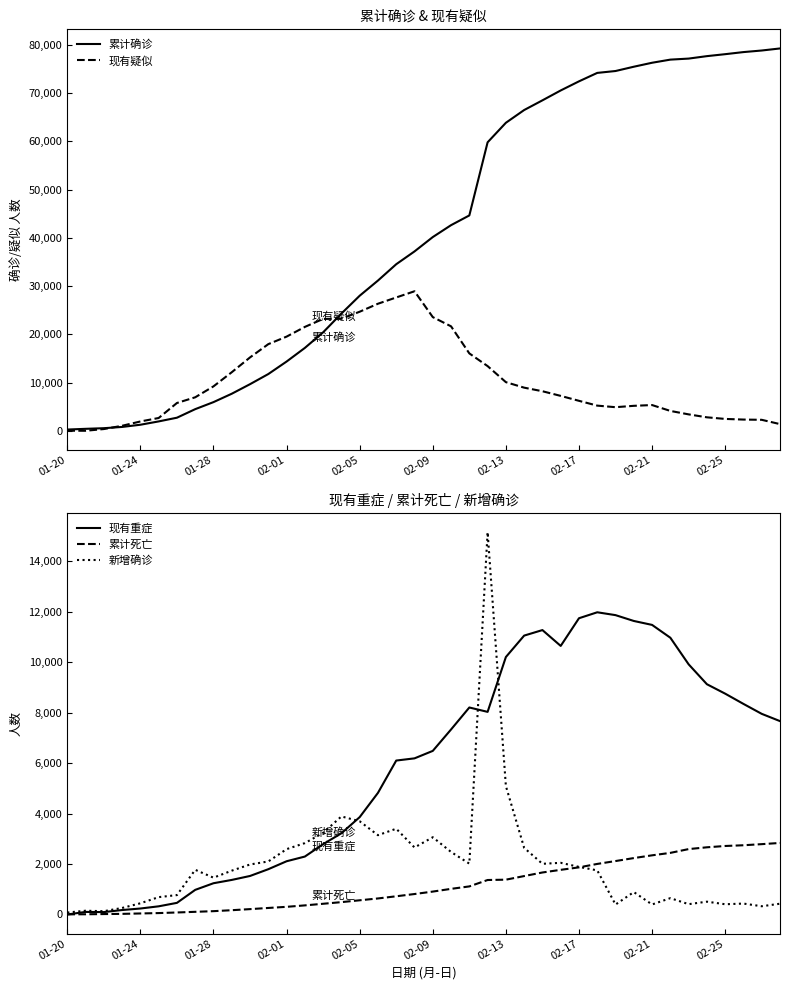

What is the maximum value for 新增确诊?

15152